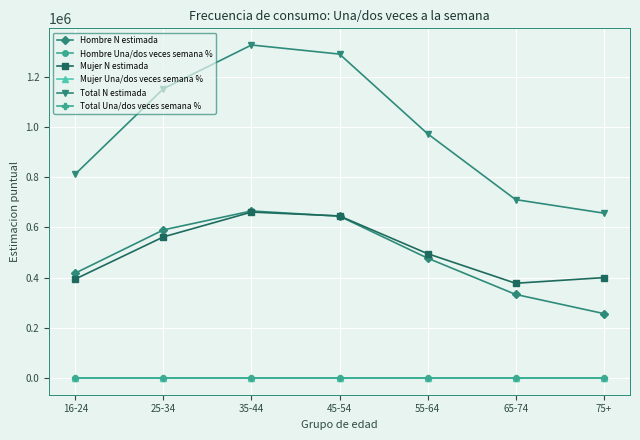

Which series has the largest range (max minus min)?

Total N estimada